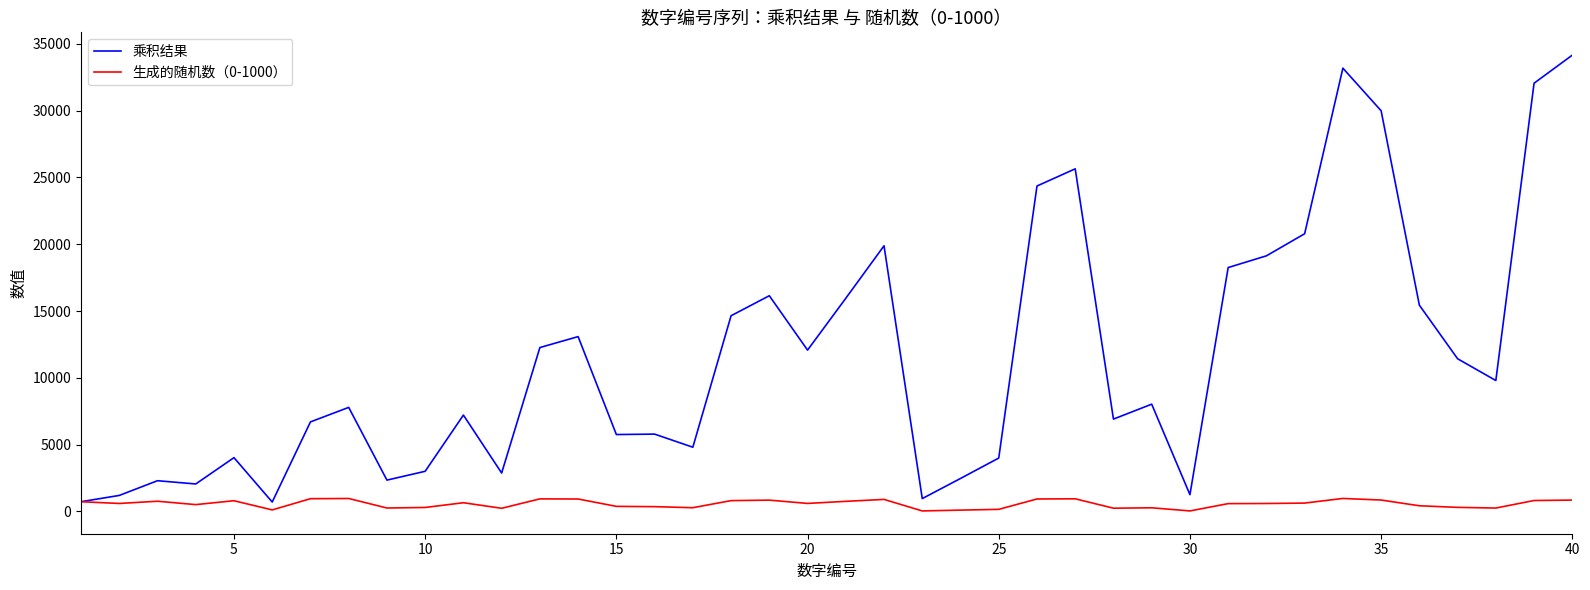

List the series in order of their overall mean, highest first.

乘积结果, 生成的随机数（0-1000）